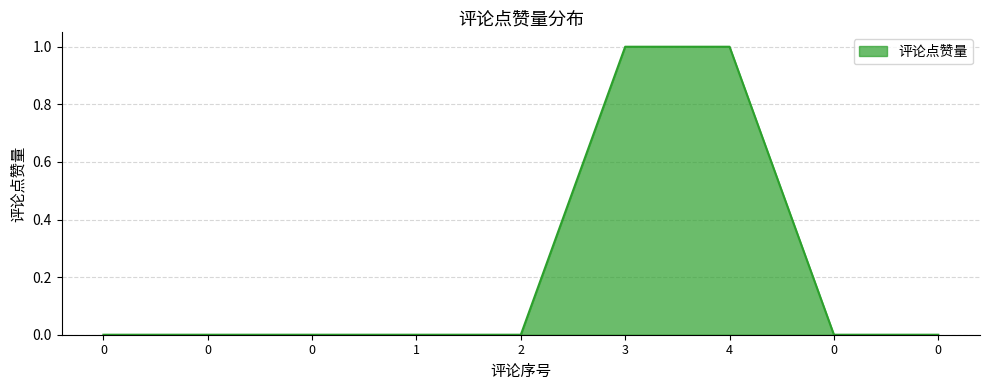

Reading left to right, list all the values displayed in this chart.

0=0	0=0	0=0	1=0	2=0	3=1	4=1	0=0	0=0